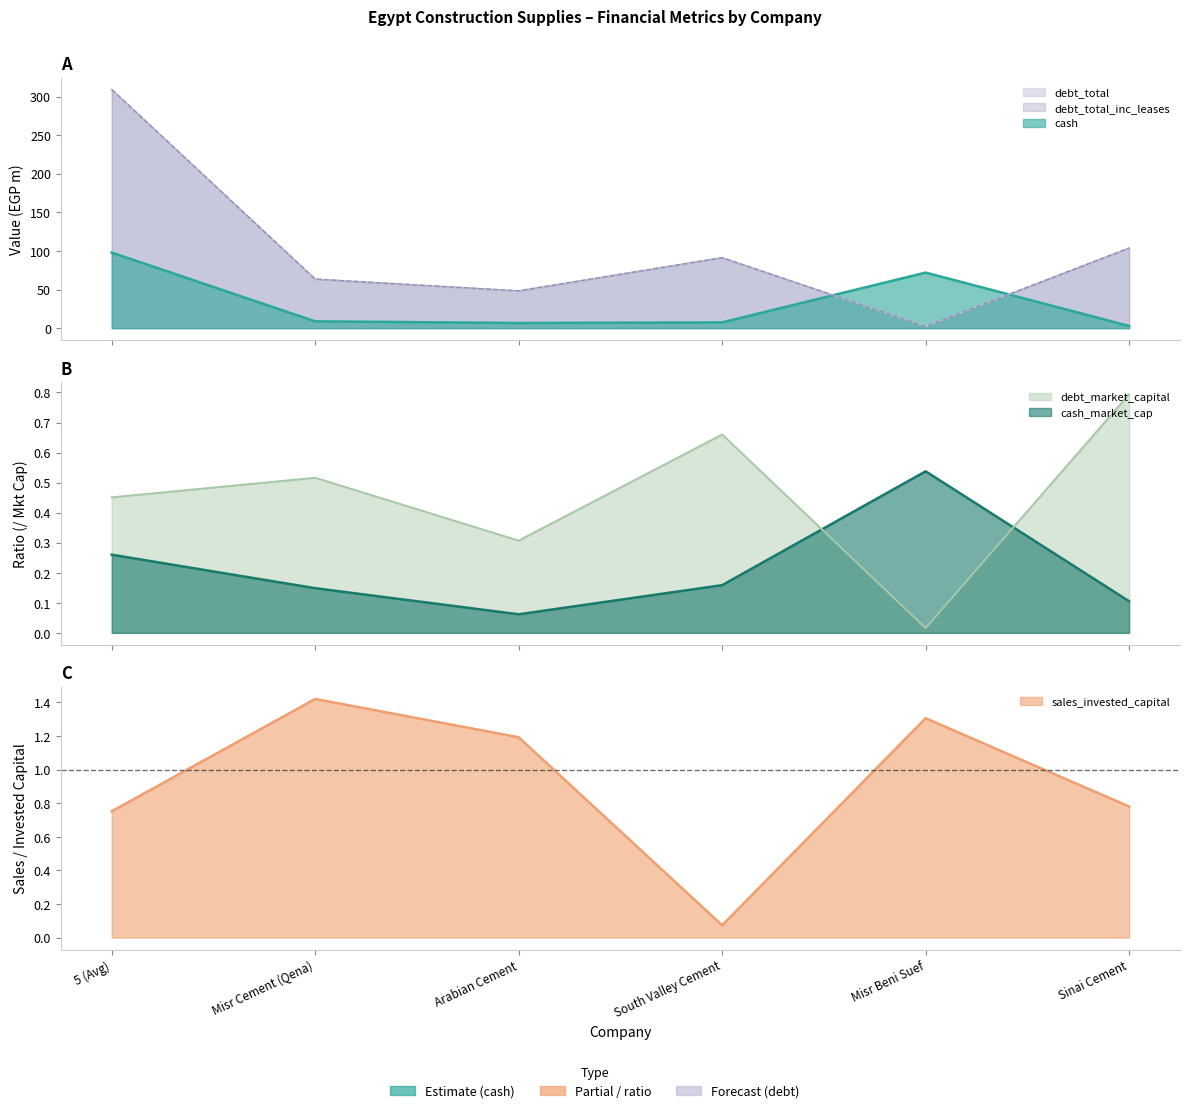

At which category does debt_total reach its first local valley?

Arabian Cement